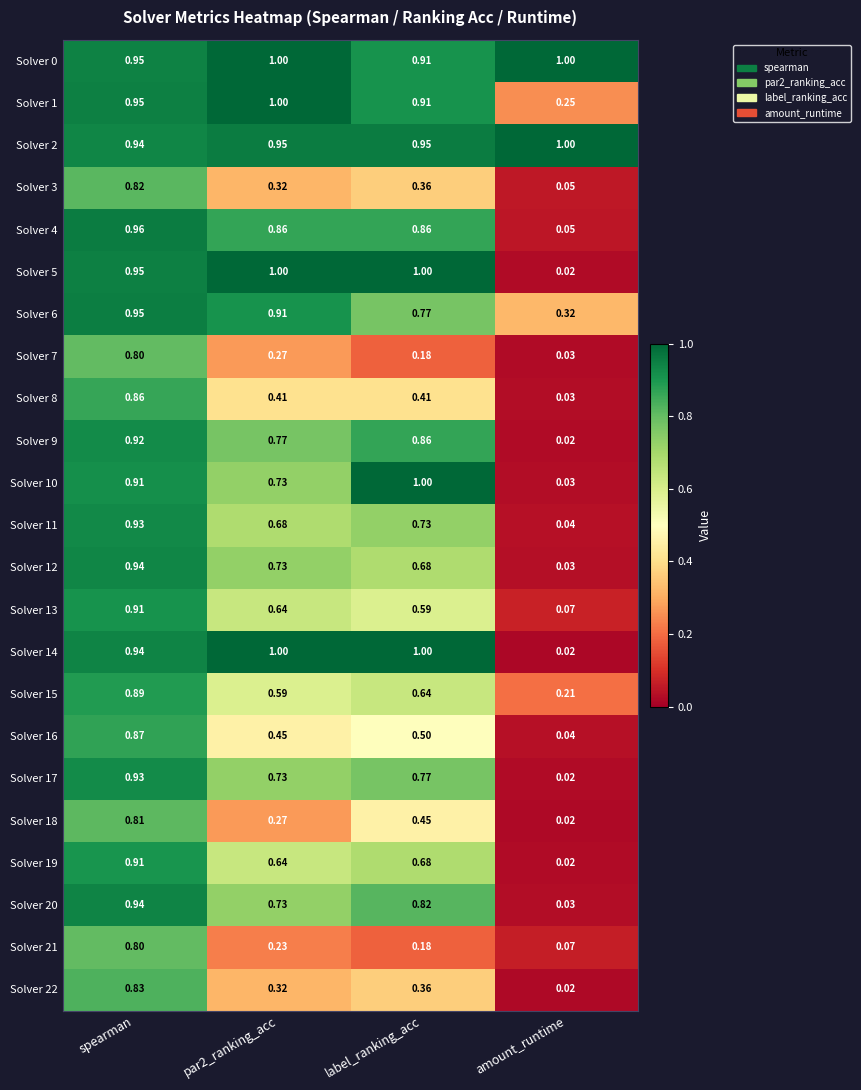

At which label does Solver 8 reach its minimum?

amount_runtime